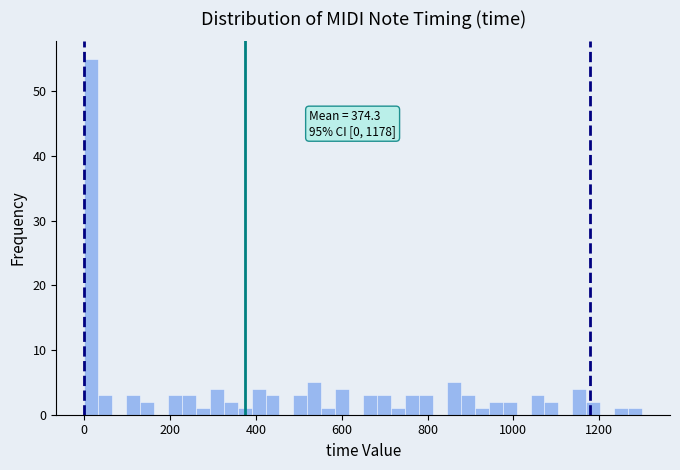

Read against the x-axis, roughly where is the centre of the tallest bar?

20